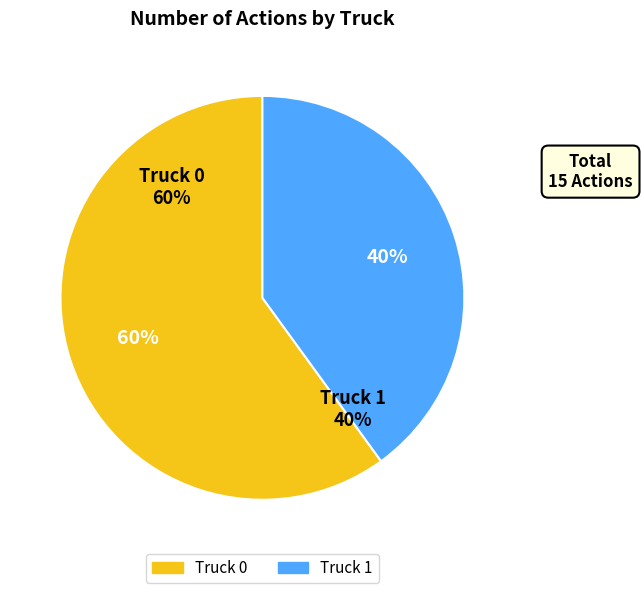

Combined, do Truck 0 and Truck 1 account for over 50%?

Yes